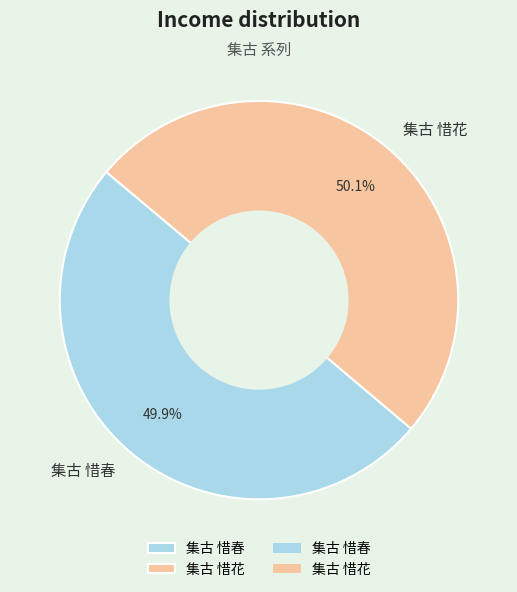

Combined, what portion of the pie is 集古 惜春 and 集古 惜花?

100.0%